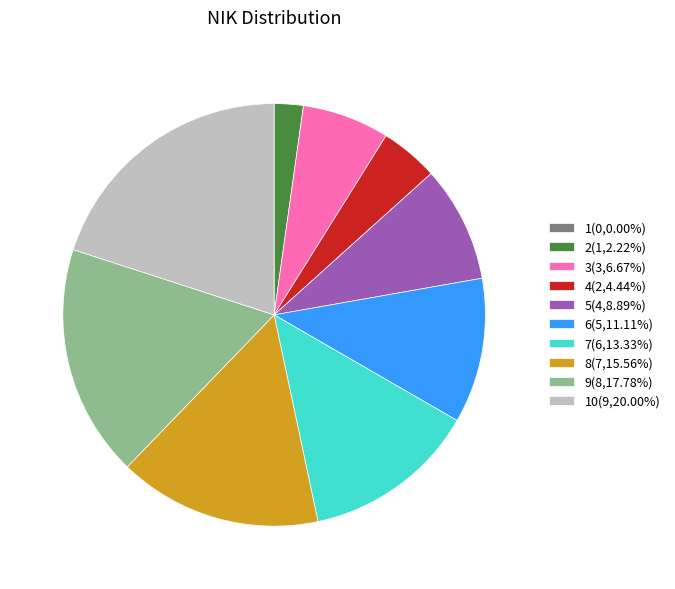

Is there a majority slice in this chart?

No